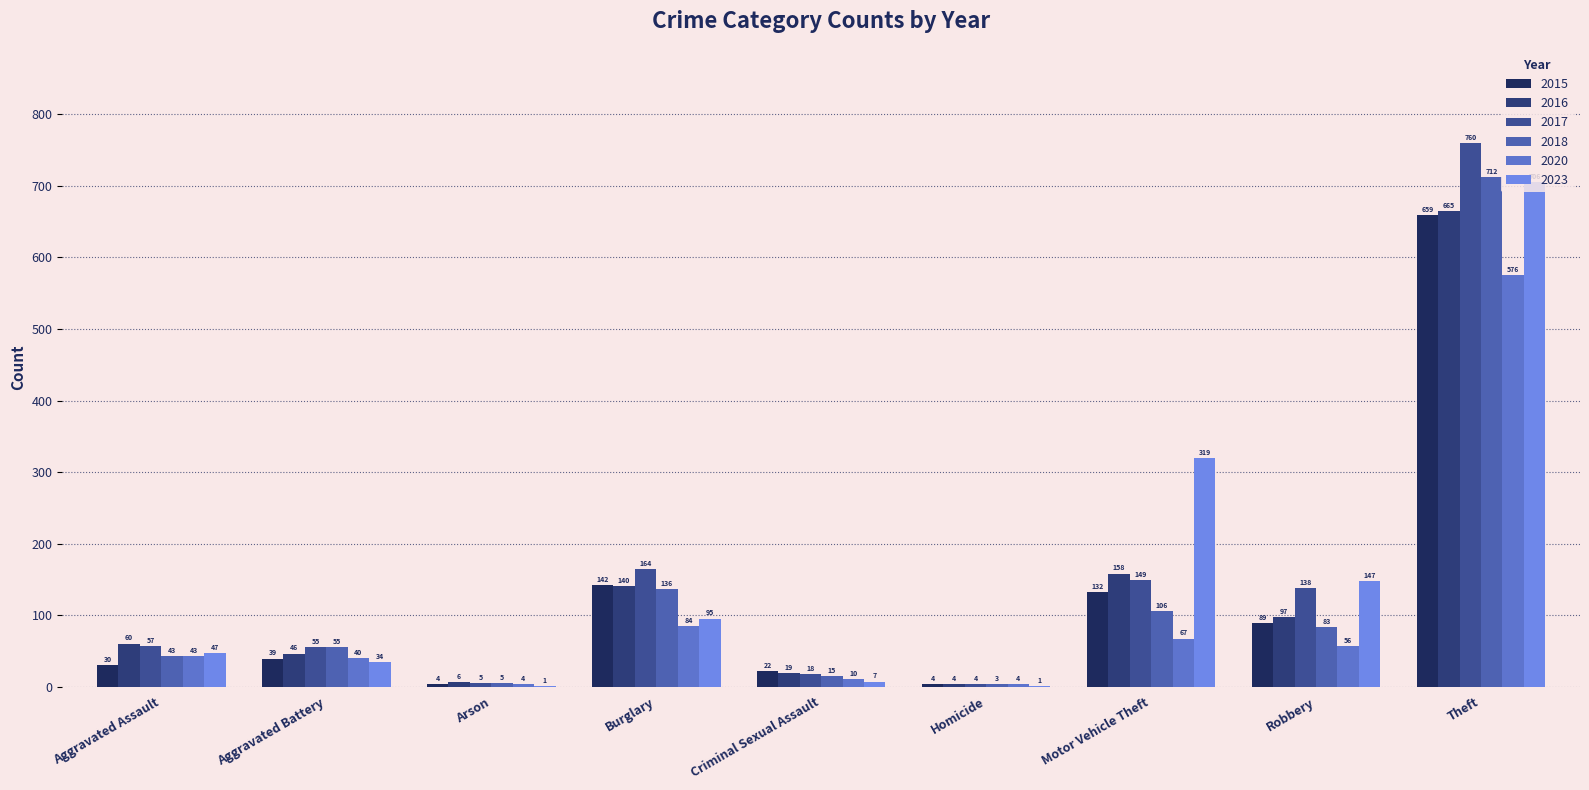

Reading left to right, transcribe all the data shown in this chart.

2015: 30	39	4	142	22	4	132	89	659
2016: 60	46	6	140	19	4	158	97	665
2017: 57	55	5	164	18	4	149	138	760
2018: 43	55	5	136	15	3	106	83	712
2020: 43	40	4	84	10	4	67	56	576
2023: 47	34	1	95	7	1	319	147	706